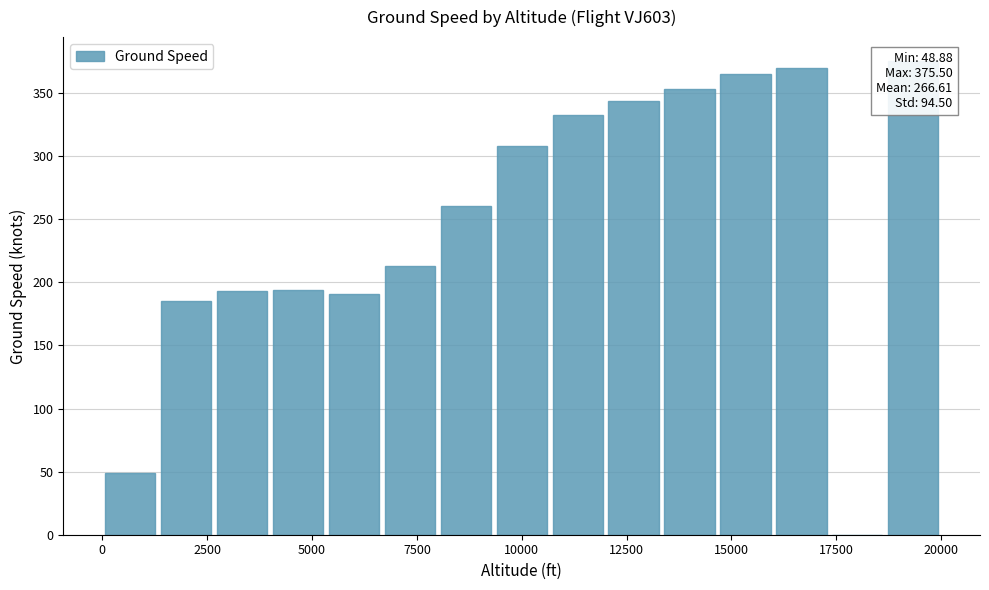

Which has a higher value, 12500 or 10000?

12500